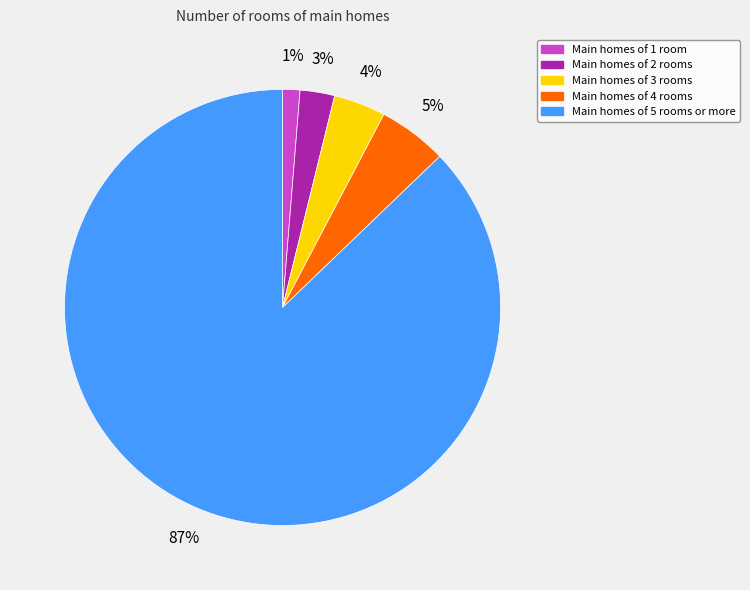

Which has a higher value, Main homes of 2 rooms or Main homes of 1 room?

Main homes of 2 rooms